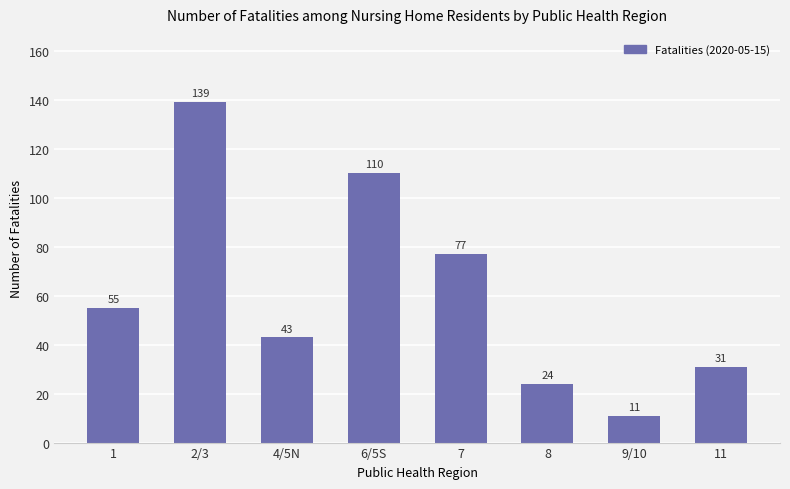

The value at 11 is 20. True or false?

False